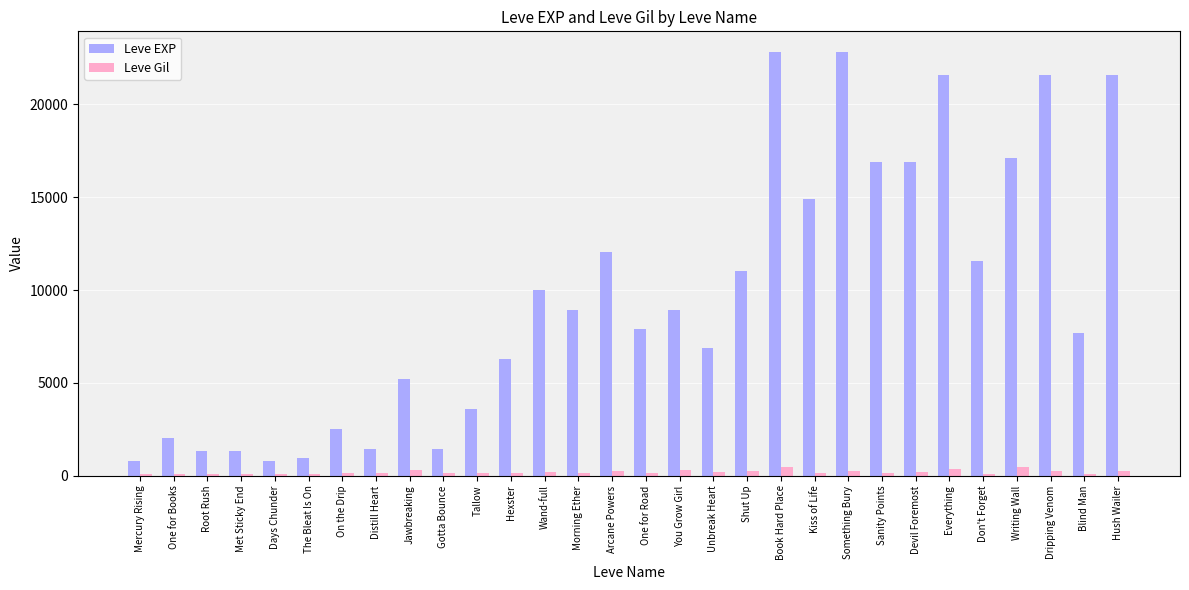

What is the smallest value displayed?

101